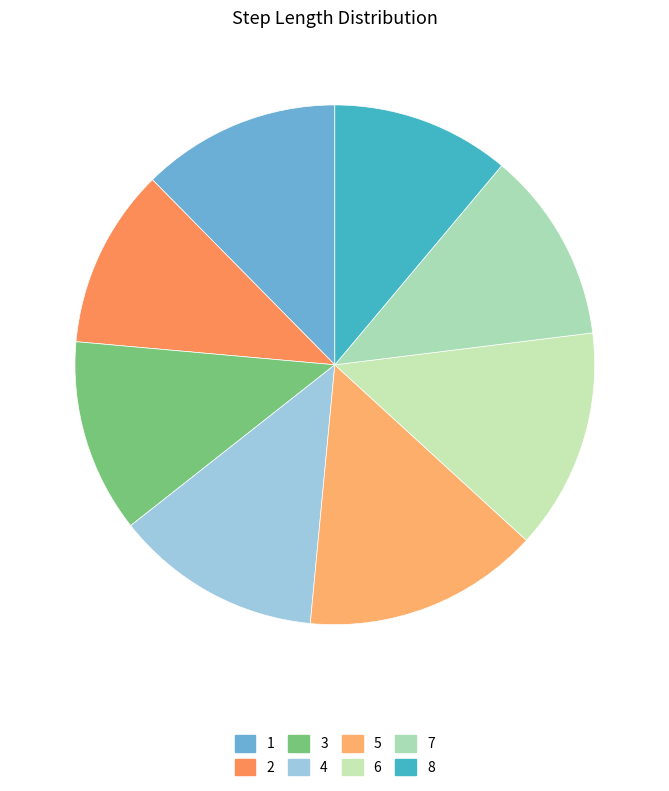

Is it true that 6 is 9% of the pie?

False